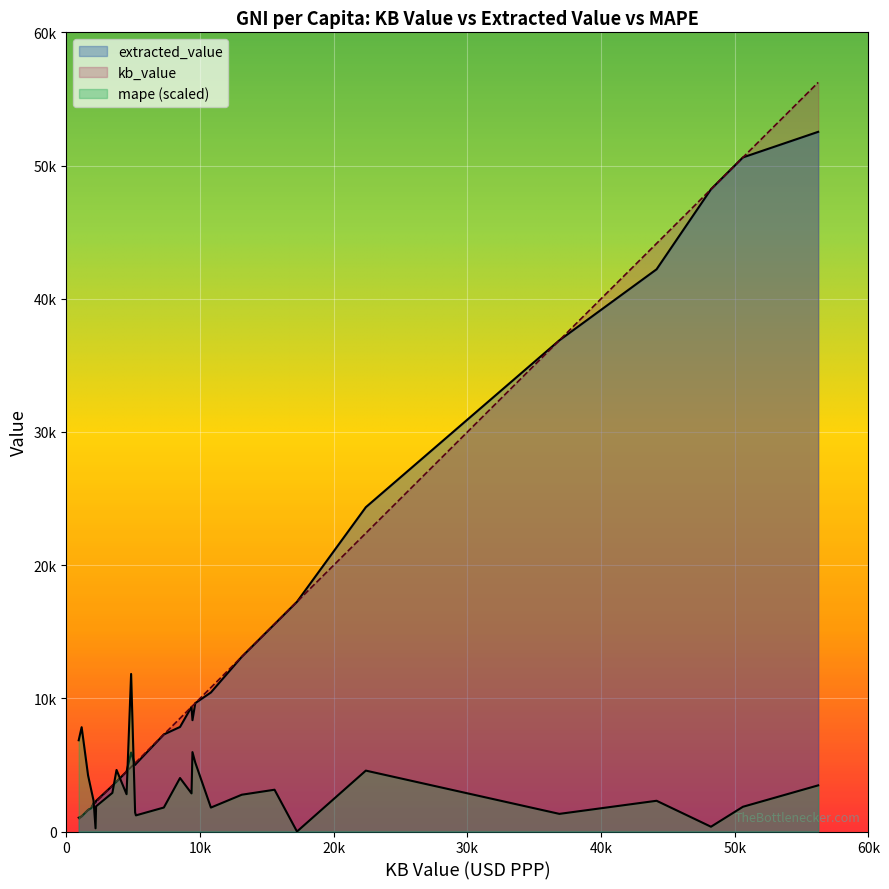

What are all the series names shown in the legend?

extracted_value, mape, kb_value